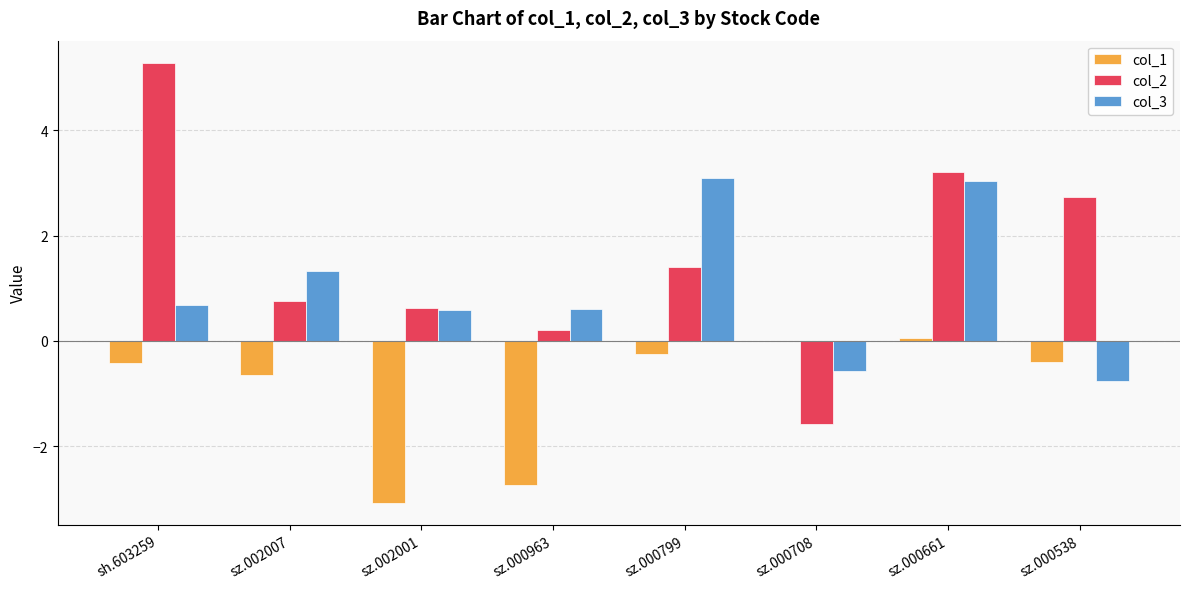

Reading left to right, what are all the values shown in this chart?

col_1: sh.603259=-0.4	sz.002007=-0.6	sz.002001=-3.1	sz.000963=-2.7	sz.000799=-0.2	sz.000708=0.0	sz.000661=0.1	sz.000538=-0.4
col_2: sh.603259=5.3	sz.002007=0.8	sz.002001=0.6	sz.000963=0.2	sz.000799=1.4	sz.000708=-1.6	sz.000661=3.2	sz.000538=2.7
col_3: sh.603259=0.7	sz.002007=1.3	sz.002001=0.6	sz.000963=0.6	sz.000799=3.1	sz.000708=-0.6	sz.000661=3.0	sz.000538=-0.8